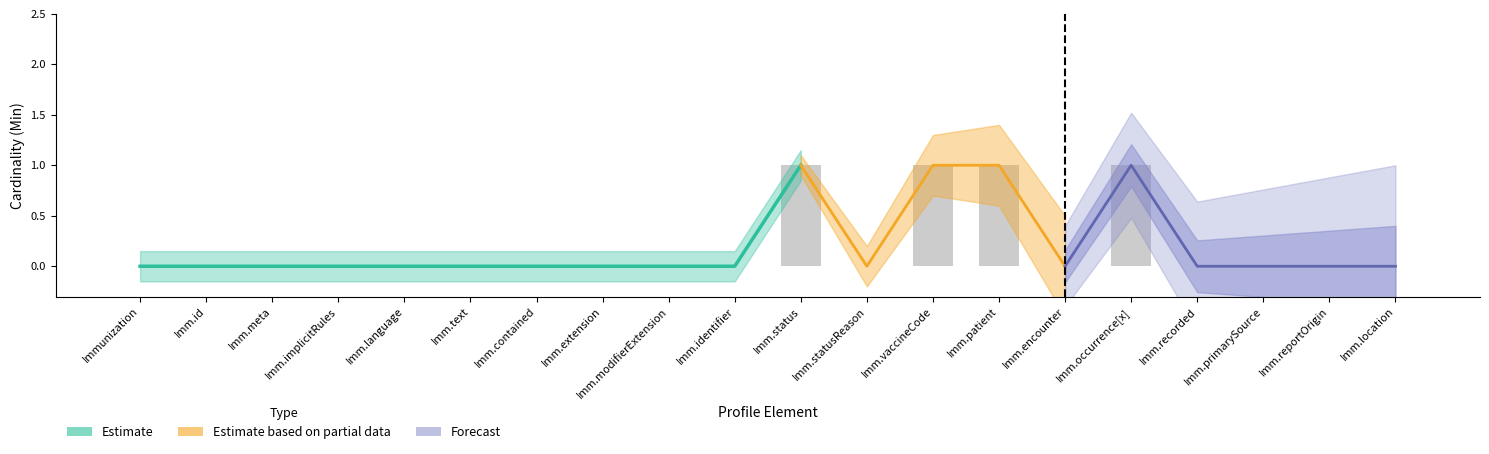

Rank the categories by value from highest to lowest.

Imm.status, Imm.vaccineCode, Imm.patient, Imm.occurrence[x], Immunization, Imm.id, Imm.meta, Imm.implicitRules, Imm.language, Imm.text, Imm.contained, Imm.extension, Imm.modifierExtension, Imm.identifier, Imm.statusReason, Imm.encounter, Imm.recorded, Imm.primarySource, Imm.reportOrigin, Imm.location